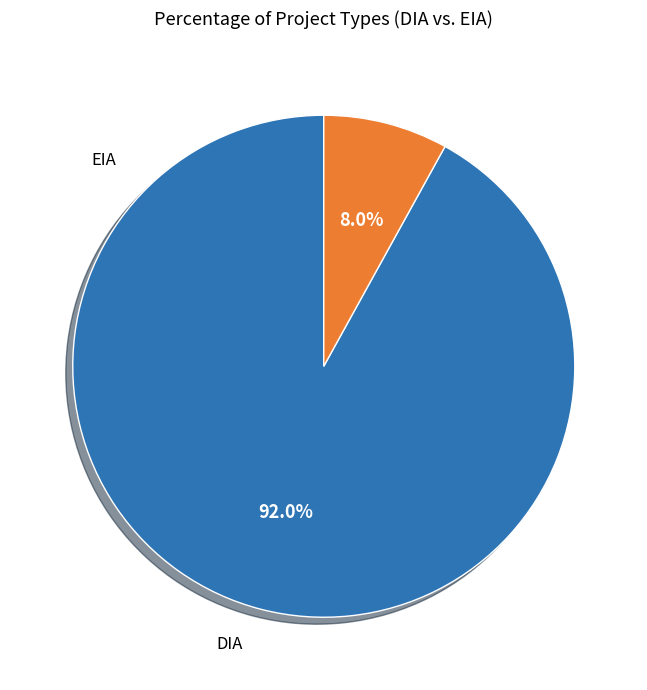

How many slices are in this pie chart?

2